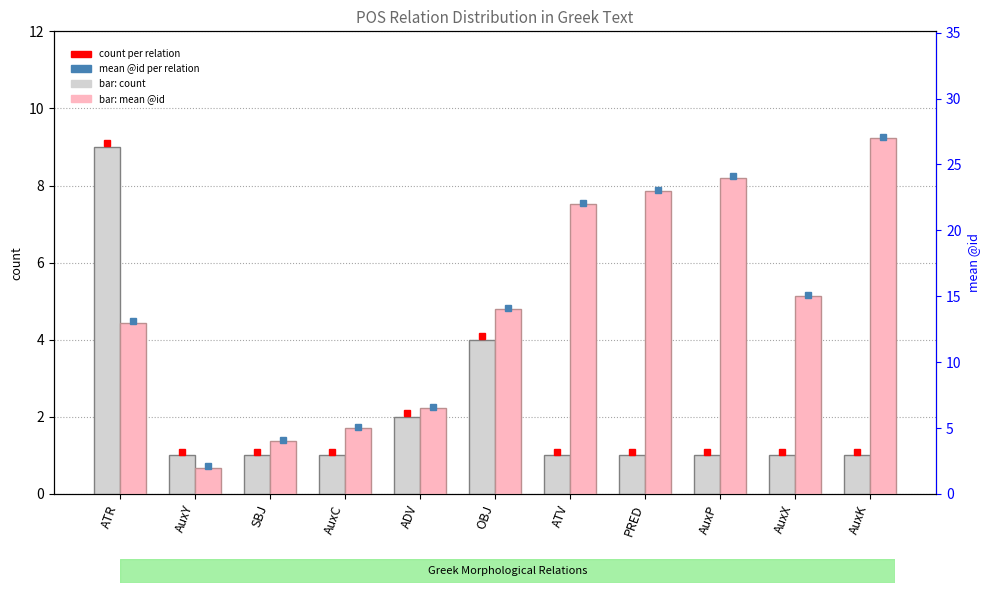

What is the label of the 6th bar from the right?

OBJ